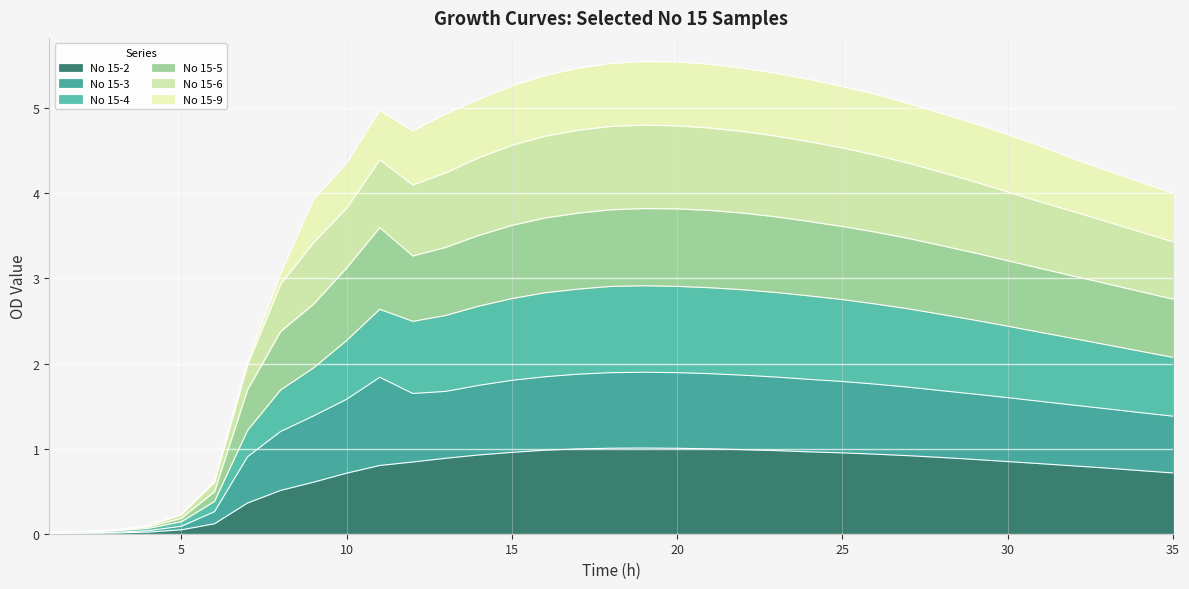

True or false: No 15-2 has a value of 1.4 at 25.

False